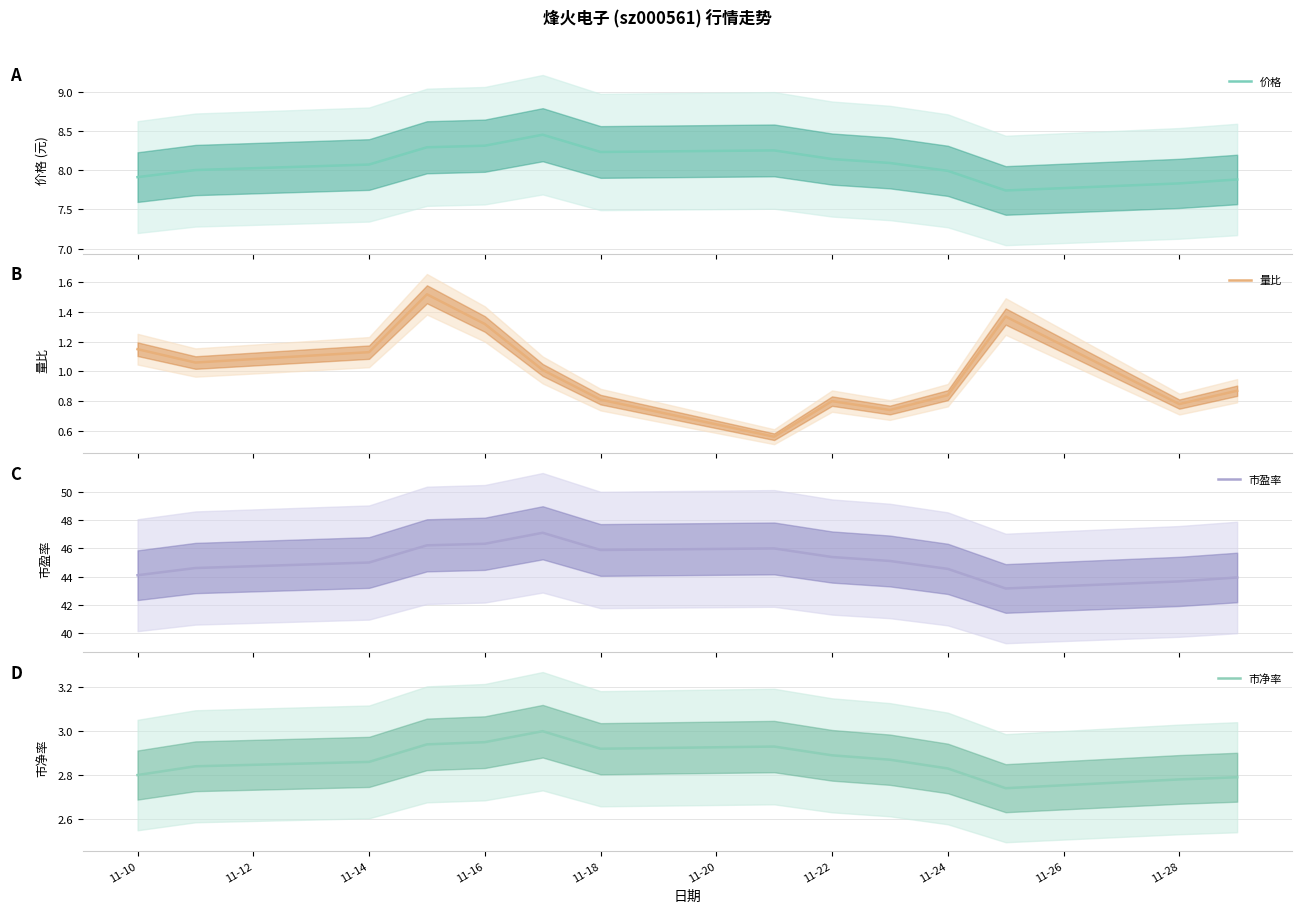

True or false: 市盈率 and 市净率 cross at least once.

False